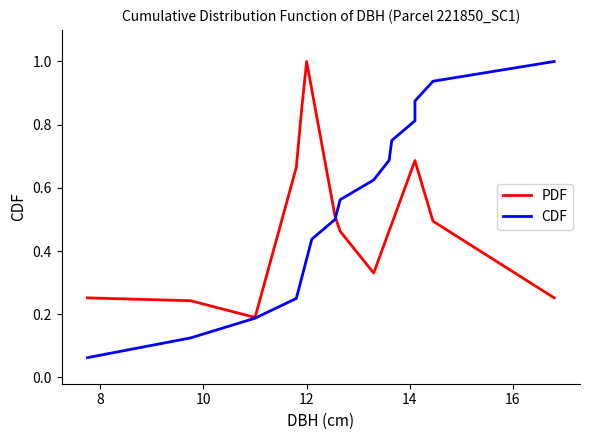

Is it true that PDF equals 0.2 at 8?

True